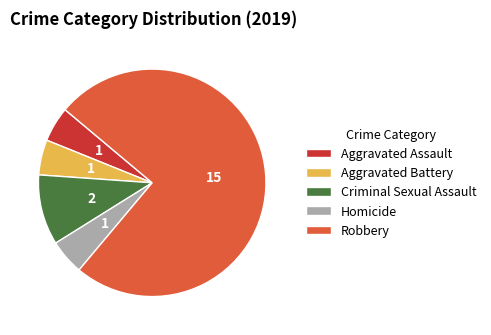

How many segments does this pie chart have?

5